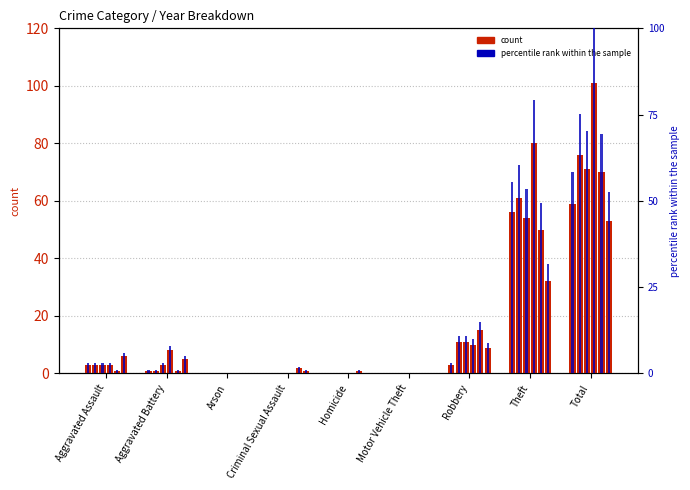

True or false: 2018 pct has a value of 9.9 at Robbery.

True